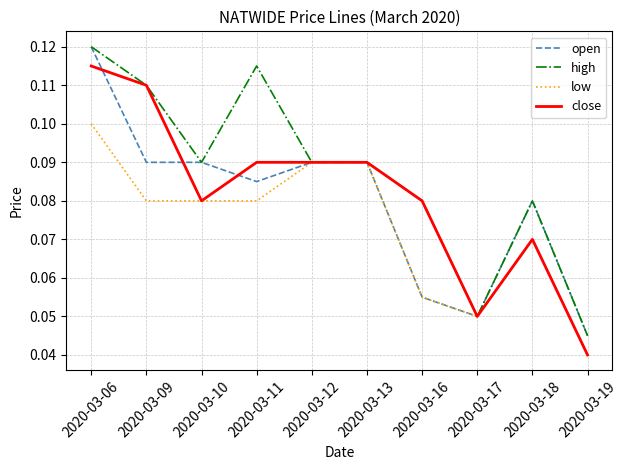

Which category has the lowest value across all series?

2020-03-19